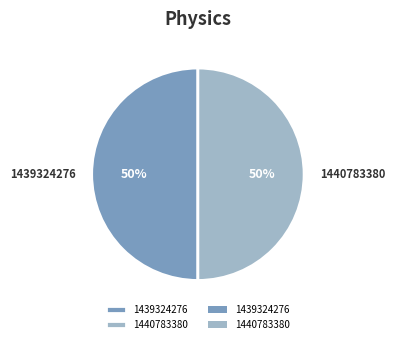

To the nearest percent, what is the combined percentage of 1440783380 and 1439324276?

100%